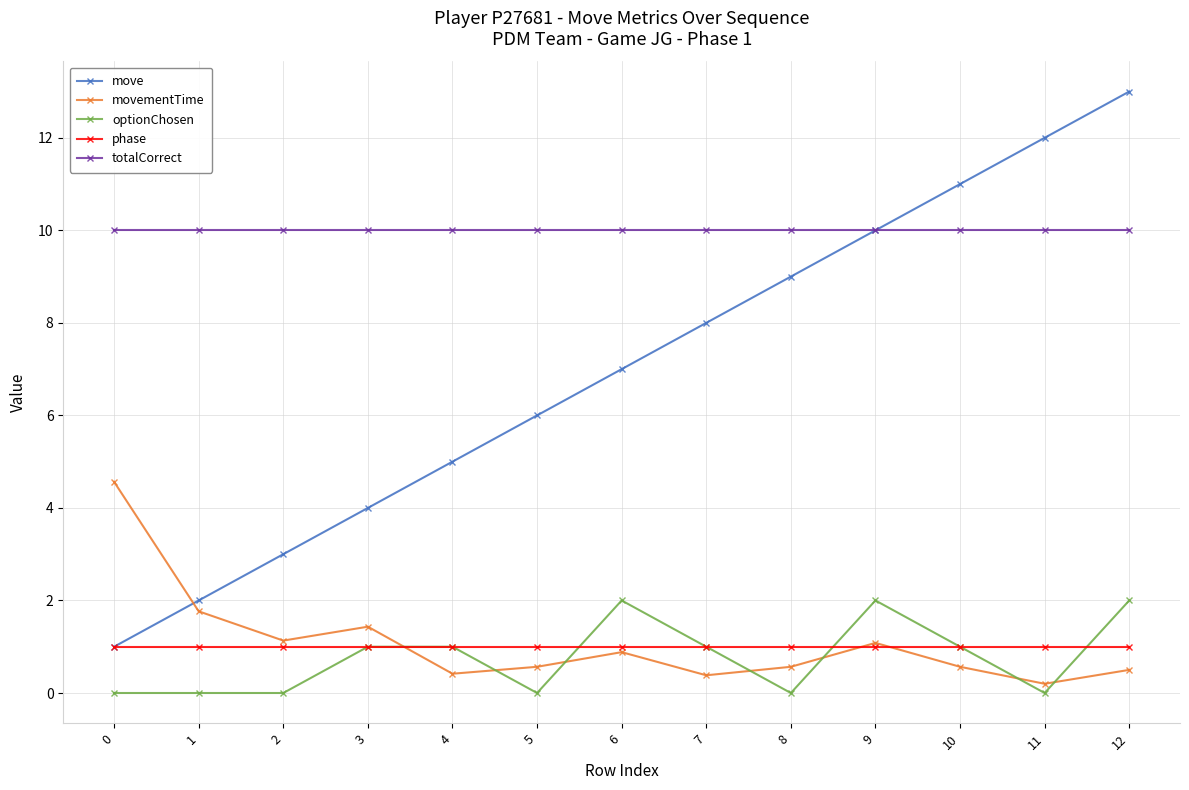

At which category is the sum across all series the highest?

12